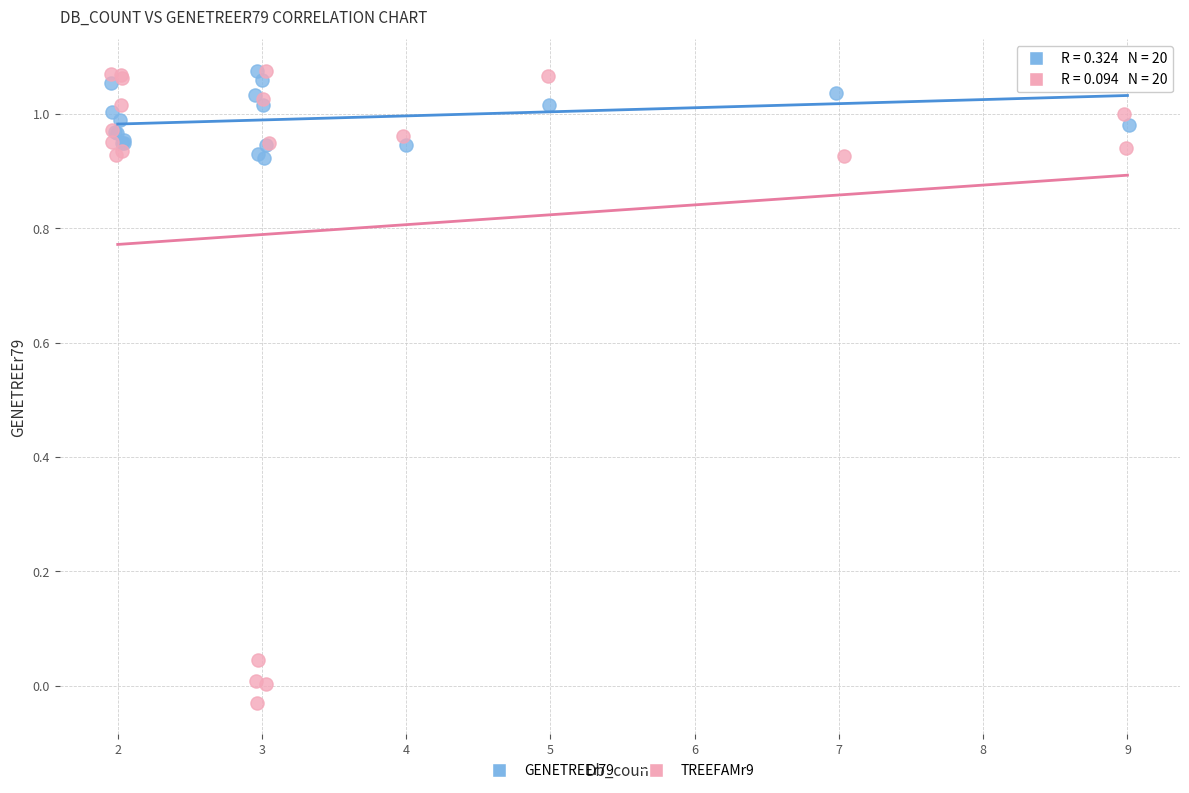

Which series has the widest spread of Y values?

TREEFAMr9